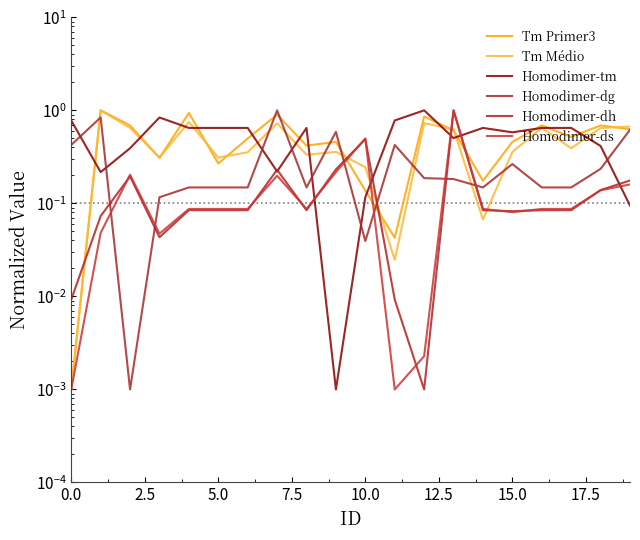

How many interior local peaks does the Homodimer-dh series have?

4